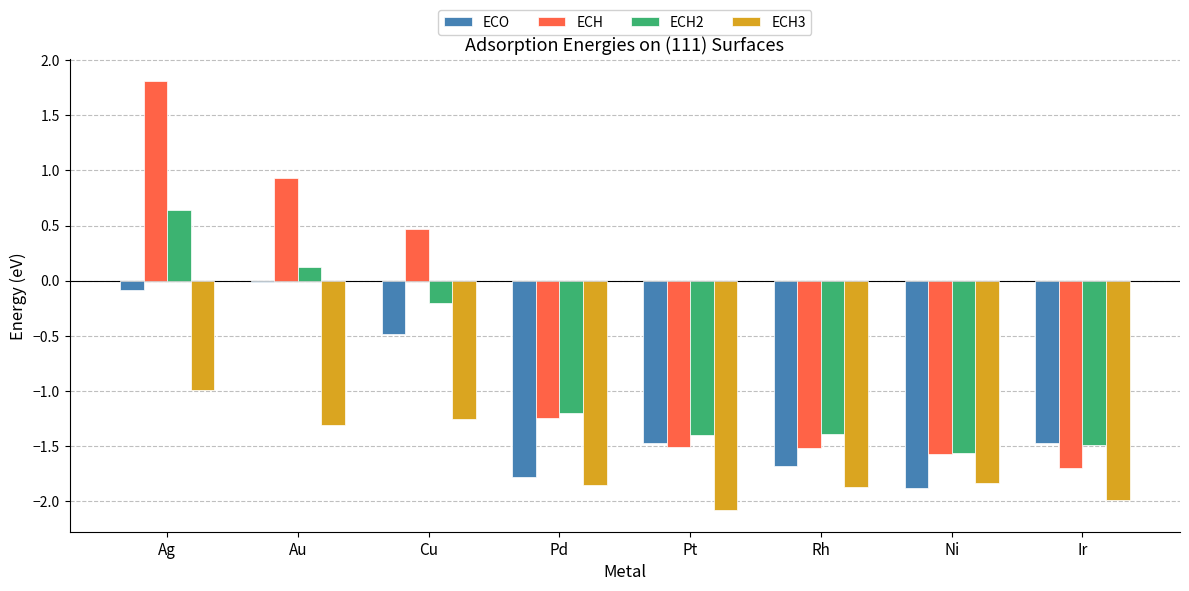

Which series has the largest total across all categories?

ECH